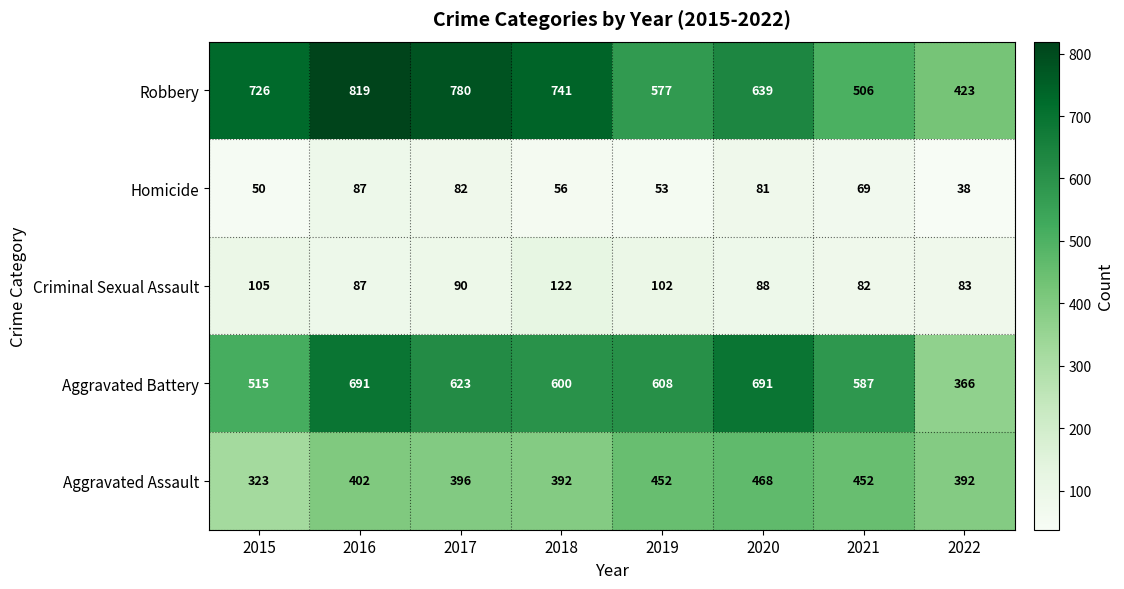

Is the value of Homicide at 2017 greater than the value of Aggravated Battery at 2019?

No